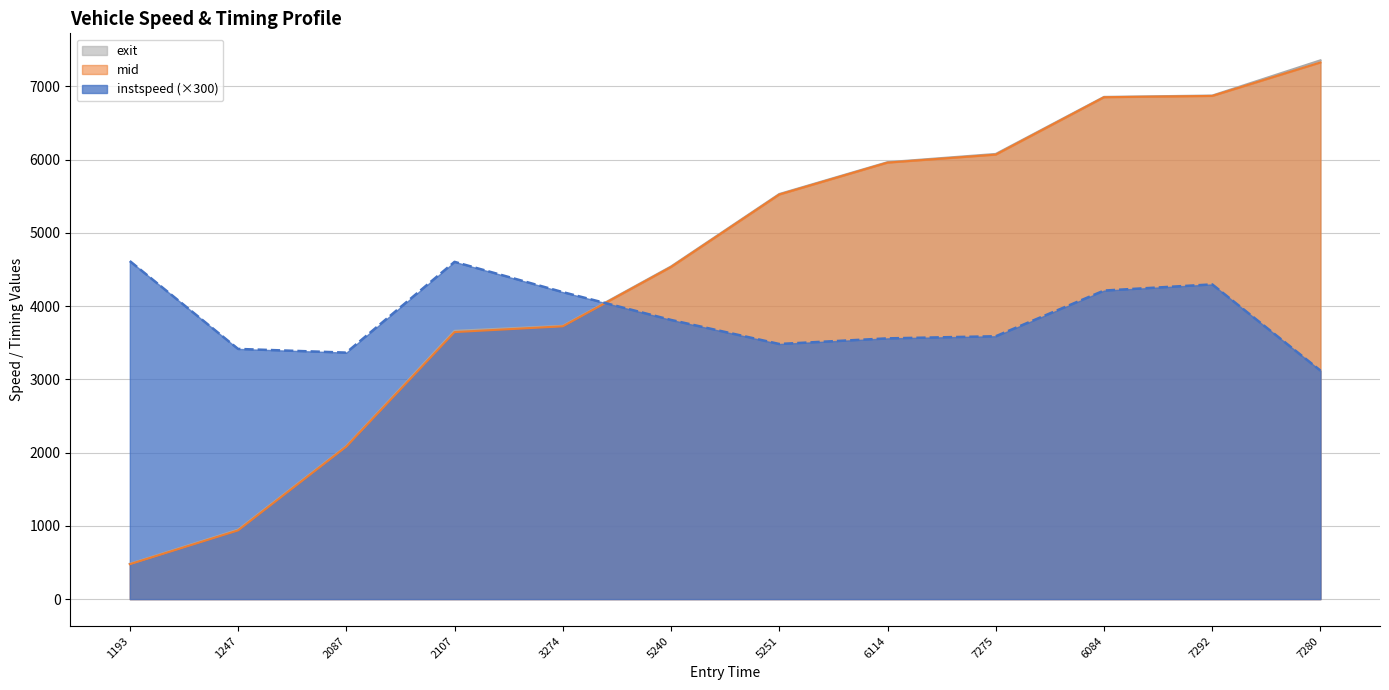

Which series has the largest total across all categories?

exit